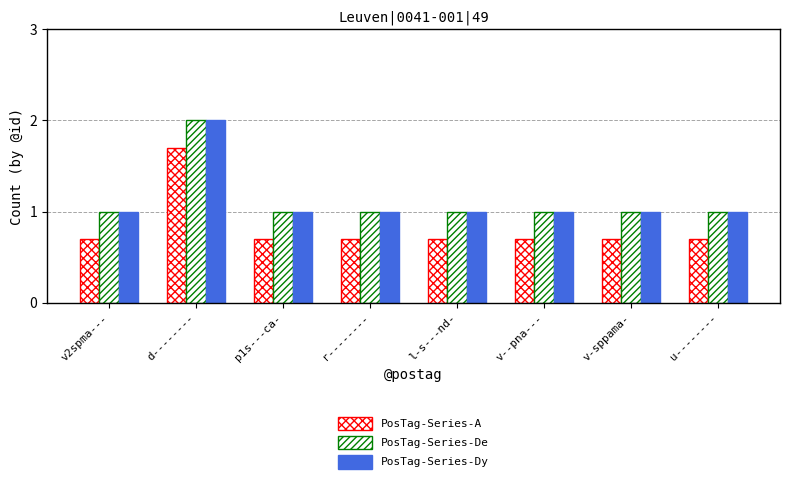

Rank the series by their maximum value, from highest to lowest.

PosTag-Series-De, PosTag-Series-Dy, PosTag-Series-A